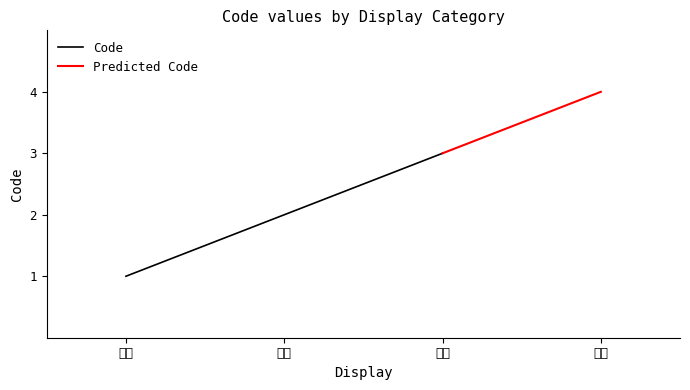

Where is the data nearest to the value 2?

外用